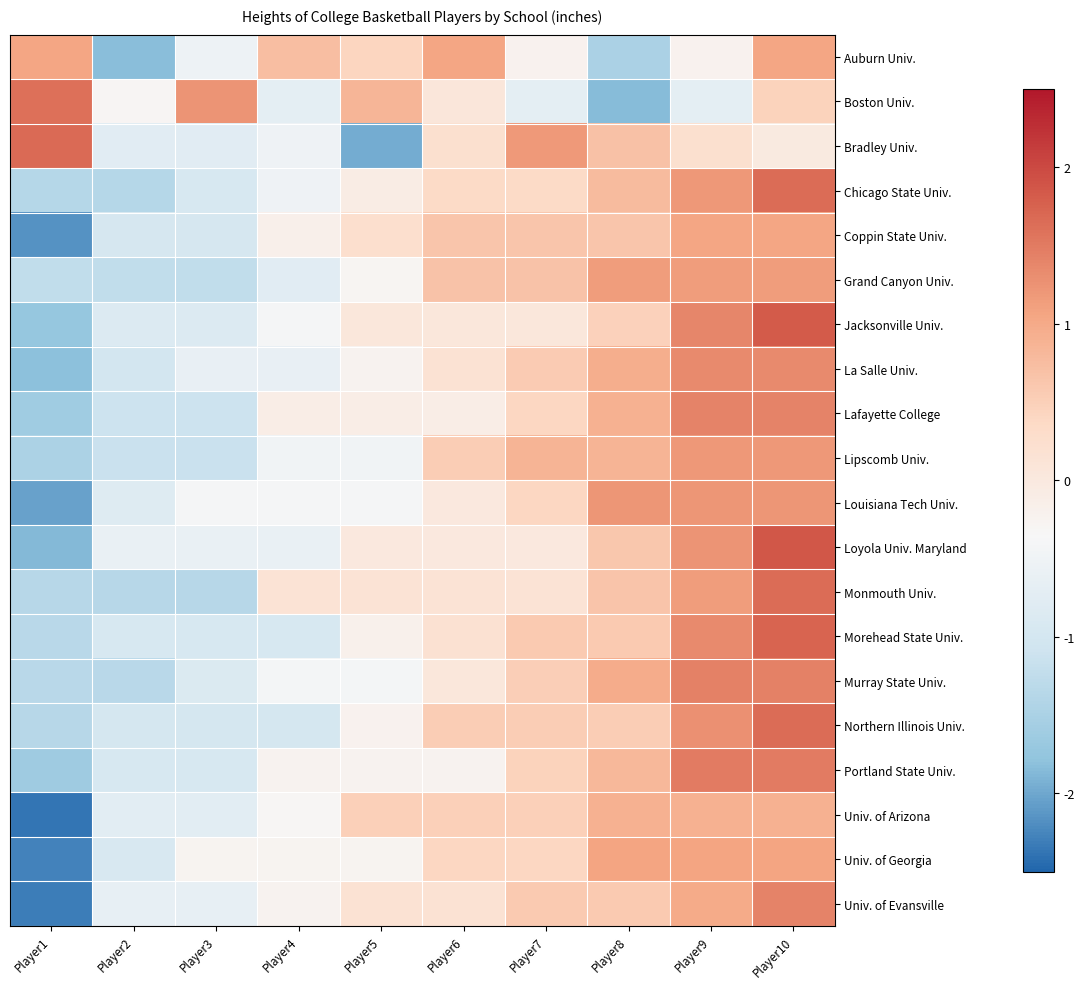

Between Player5 and Player9, which is larger?

Player5